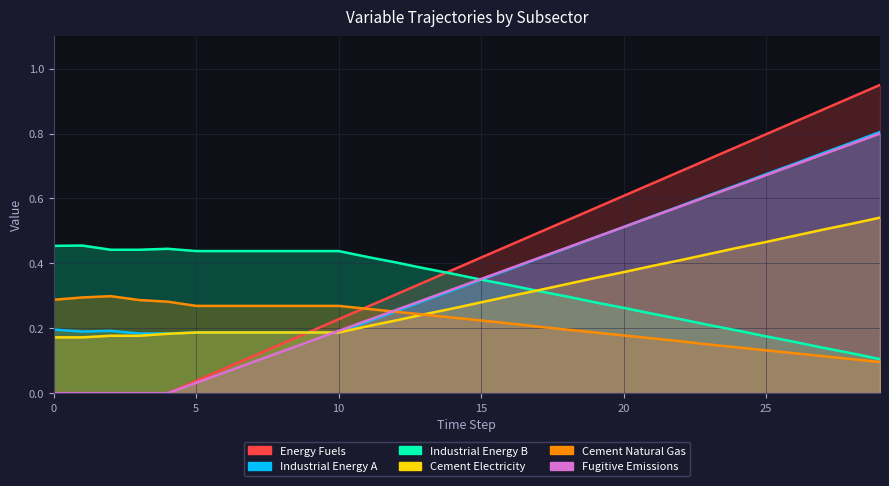

Which series has the largest range (max minus min)?

Energy Fuels